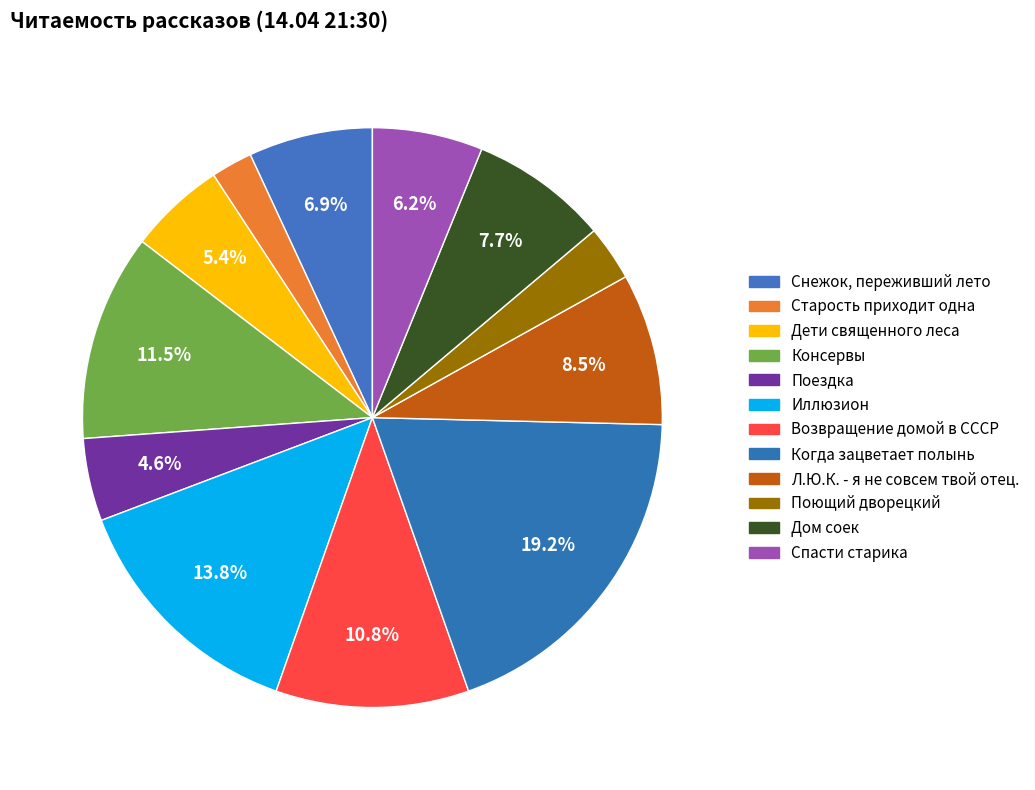

Which category has the biggest portion of the pie?

Когда зацветает полынь